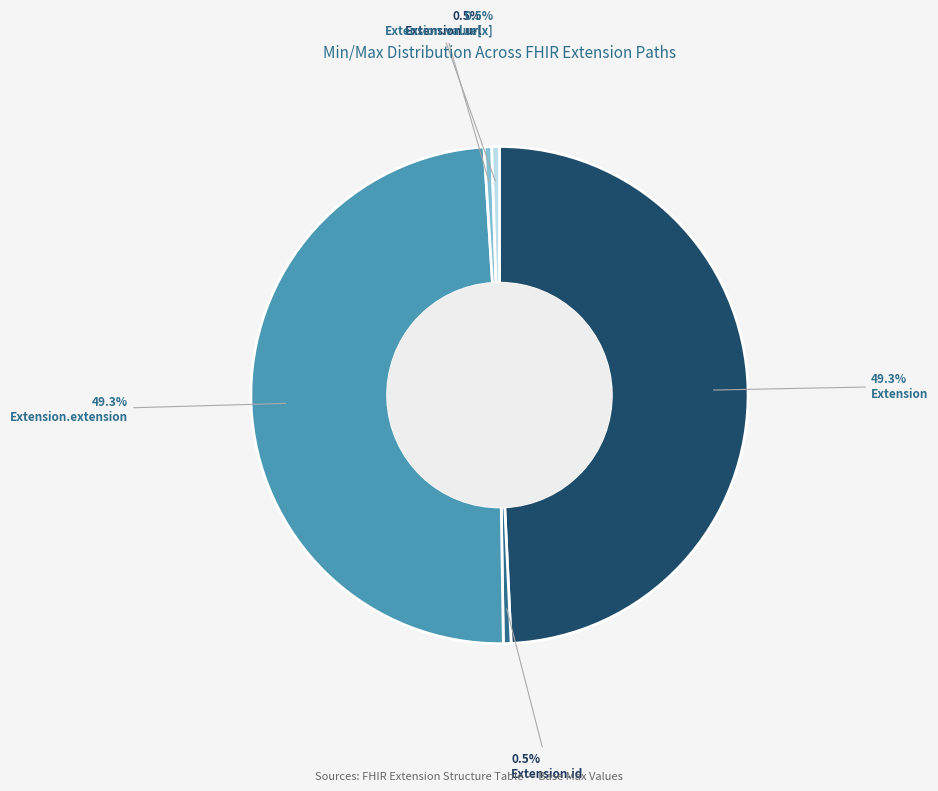

Which has a higher value, Extension.url or Extension?

Extension